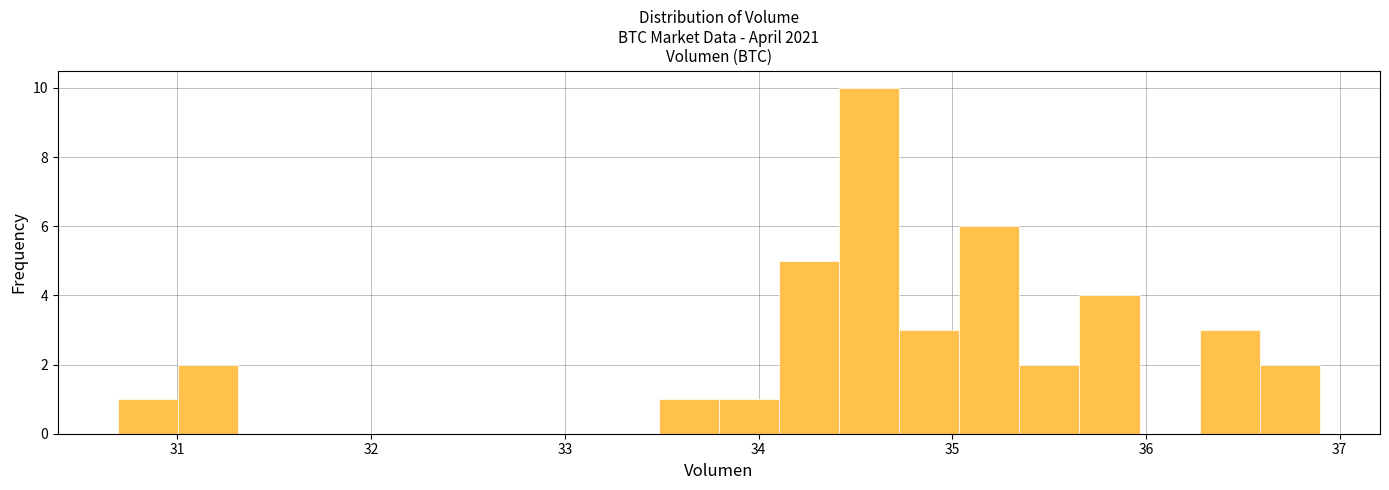

Around what value on the x-axis is the tallest bar? Give the approximate position of its centre, as read against the axis.

34.6